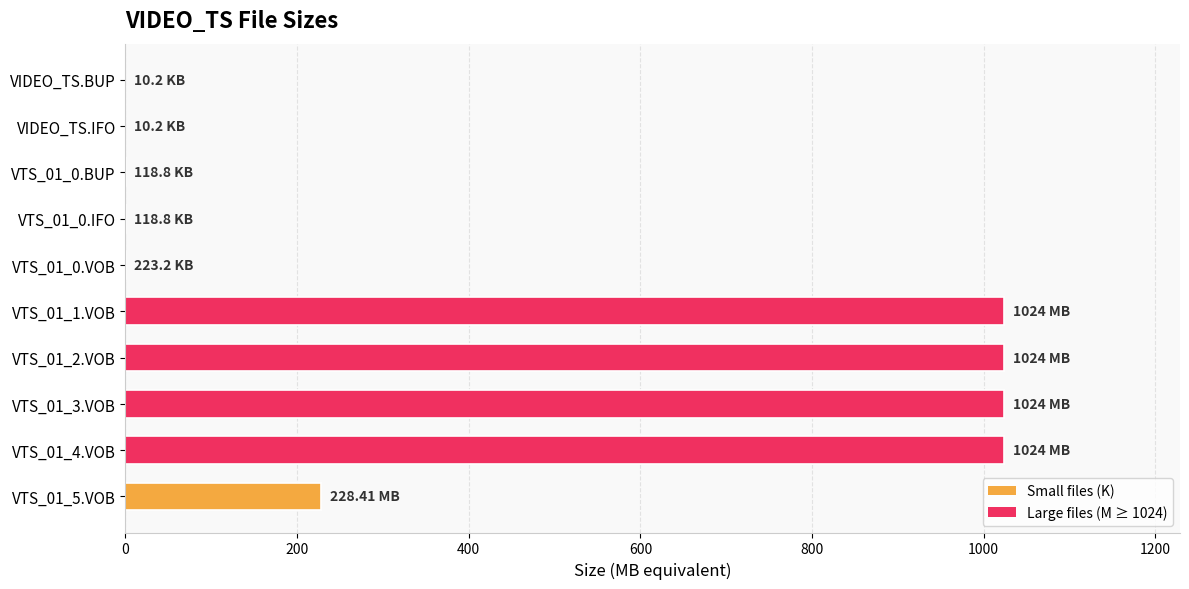

What is the ratio of the value at VTS_01_2.VOB to the value at VTS_01_4.VOB?

1.0